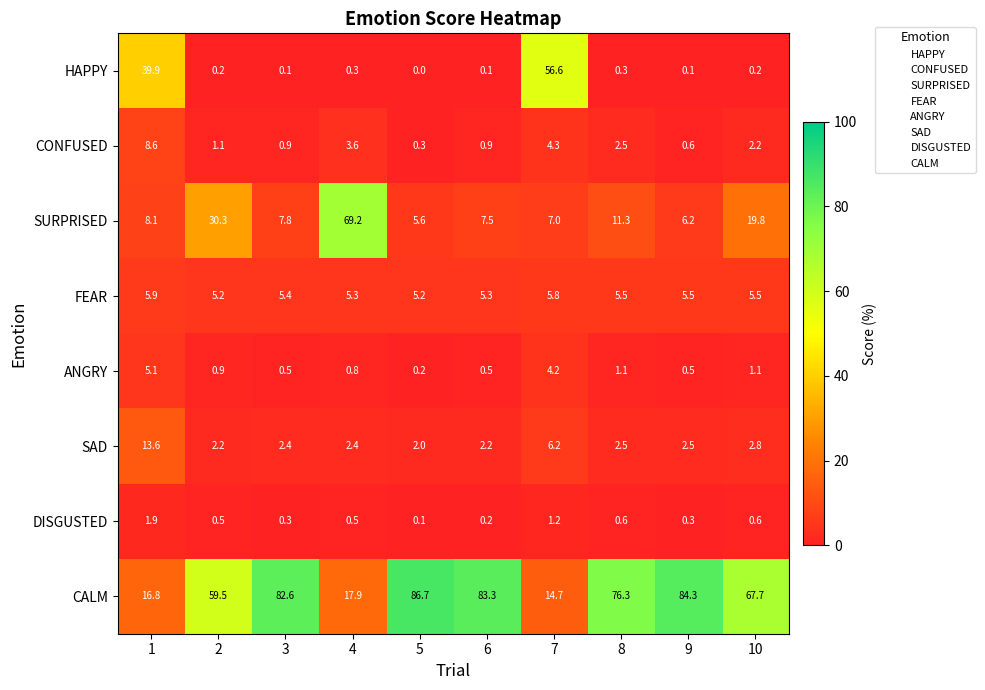

Which series has the largest range (max minus min)?

CALM